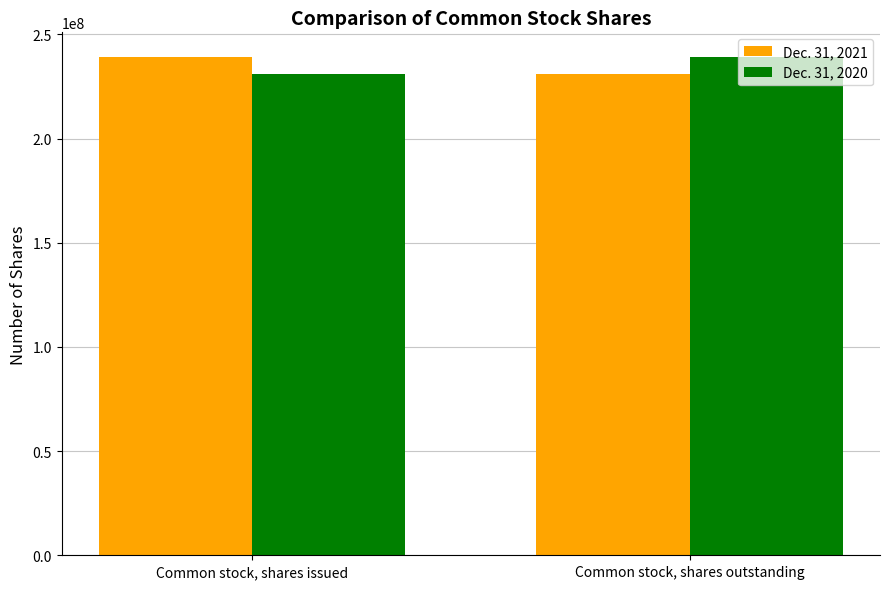

Count the number of data series in this chart.

2